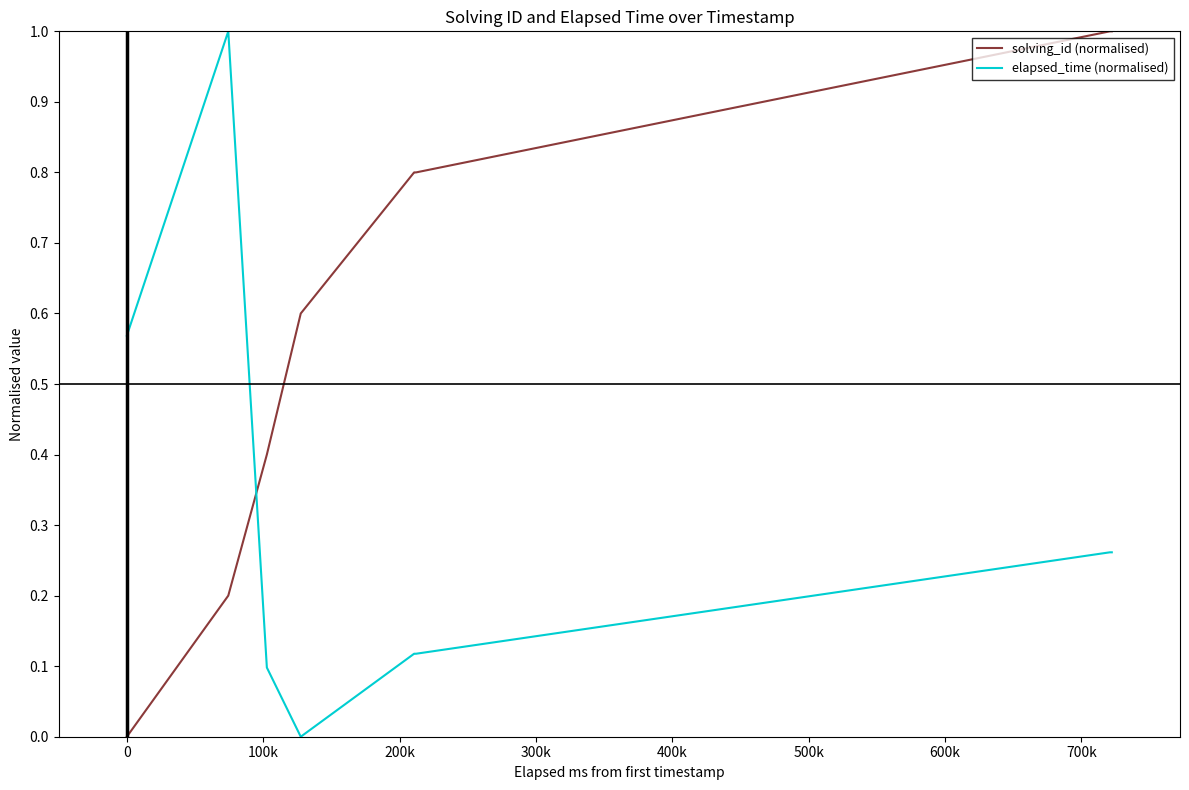

What is the difference between the maximum and minimum values in the solving_id (normalised) series?

1.0